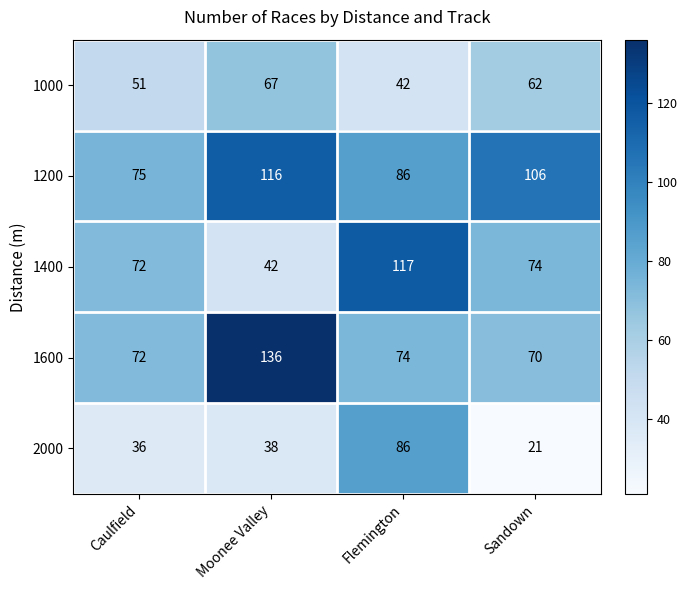

What is the difference between the highest and lowest values at Caulfield?

39